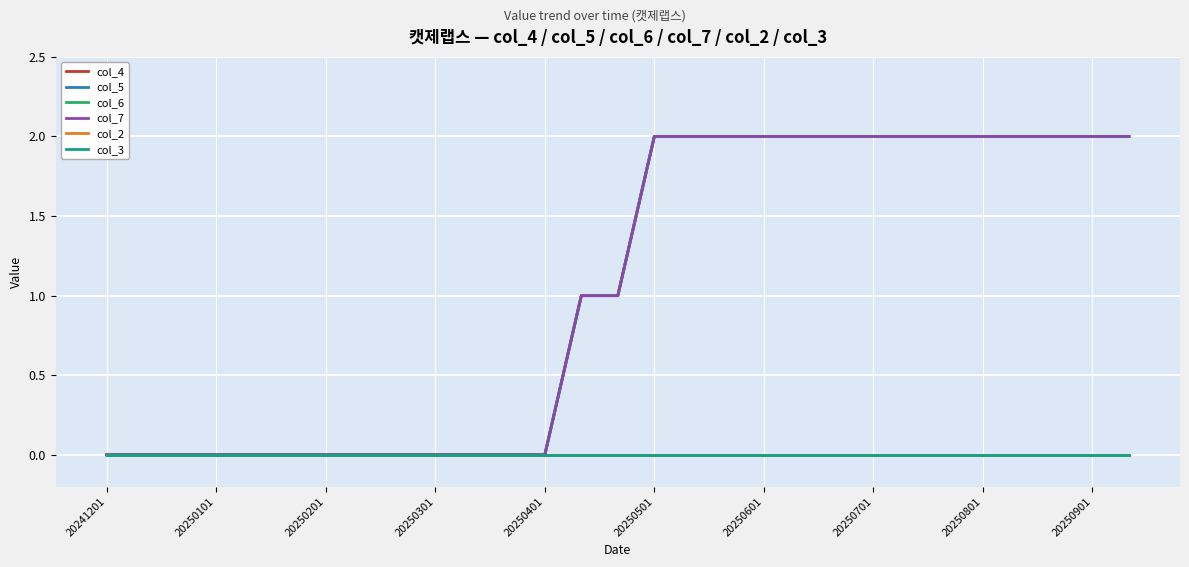

Reading left to right, transcribe all the data shown in this chart.

col_4: 0	0	0	0	0	0	0	0	0	0	0	0	0	1	1	2	2	2	2	2	2	2	2	2	2	2	2	2	2
col_5: 0	0	0	0	0	0	0	0	0	0	0	0	0	1	1	2	2	2	2	2	2	2	2	2	2	2	2	2	2
col_6: 0	0	0	0	0	0	0	0	0	0	0	0	0	1	1	2	2	2	2	2	2	2	2	2	2	2	2	2	2
col_7: 0	0	0	0	0	0	0	0	0	0	0	0	0	1	1	2	2	2	2	2	2	2	2	2	2	2	2	2	2
col_2: 0	0	0	0	0	0	0	0	0	0	0	0	0	0	0	0	0	0	0	0	0	0	0	0	0	0	0	0	0
col_3: 0	0	0	0	0	0	0	0	0	0	0	0	0	0	0	0	0	0	0	0	0	0	0	0	0	0	0	0	0